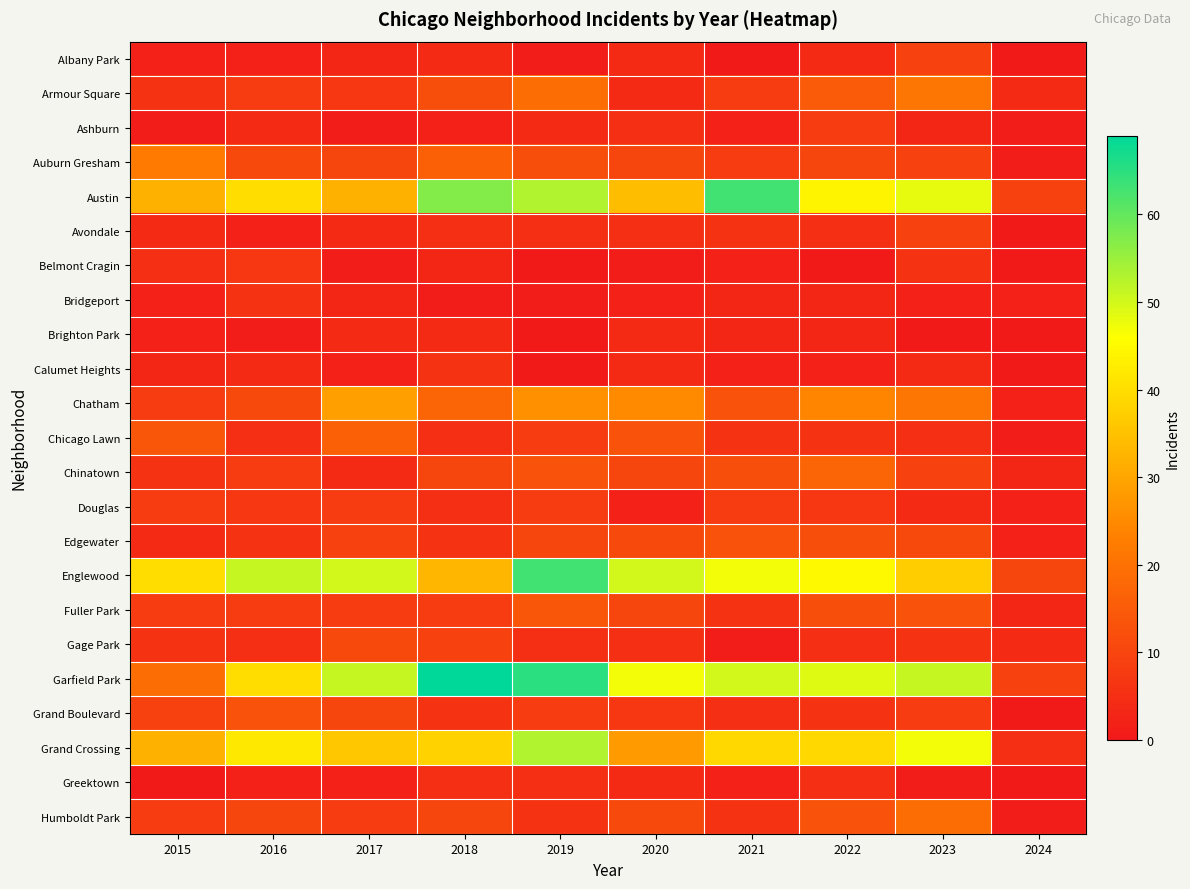

At which category does the chart reach its peak across all series?

2018